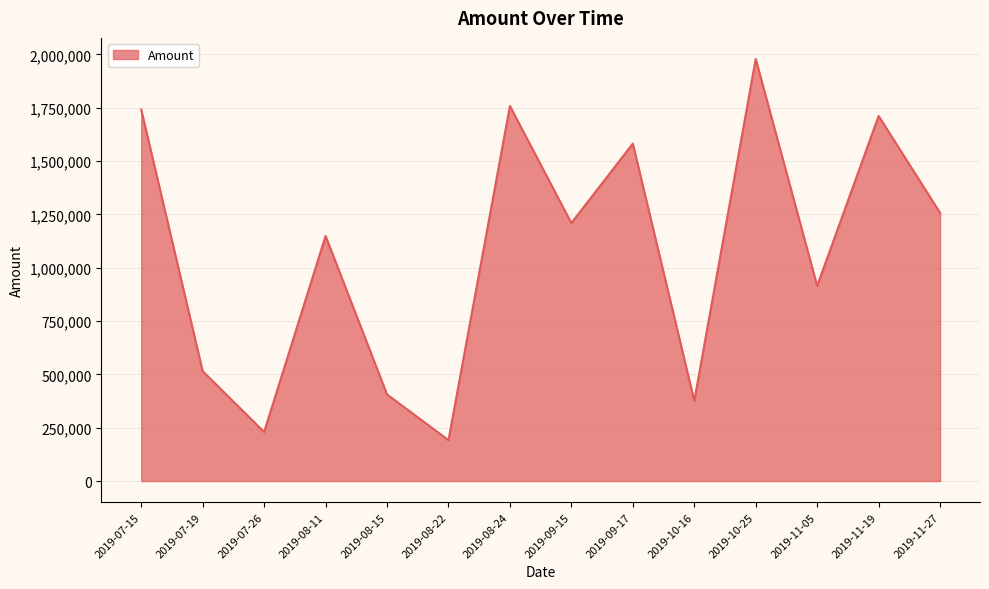

The chart shows a value of 266051 at 2019-08-22. True or false?

False